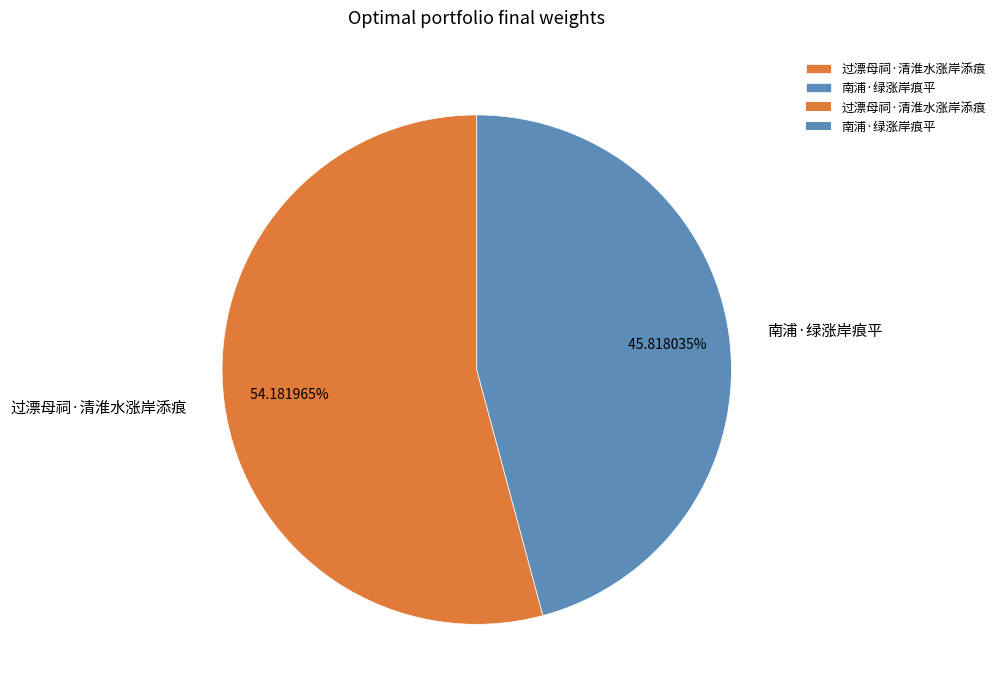

The 南浦·绿涨岸痕平 slice represents 53% of the pie. True or false?

False